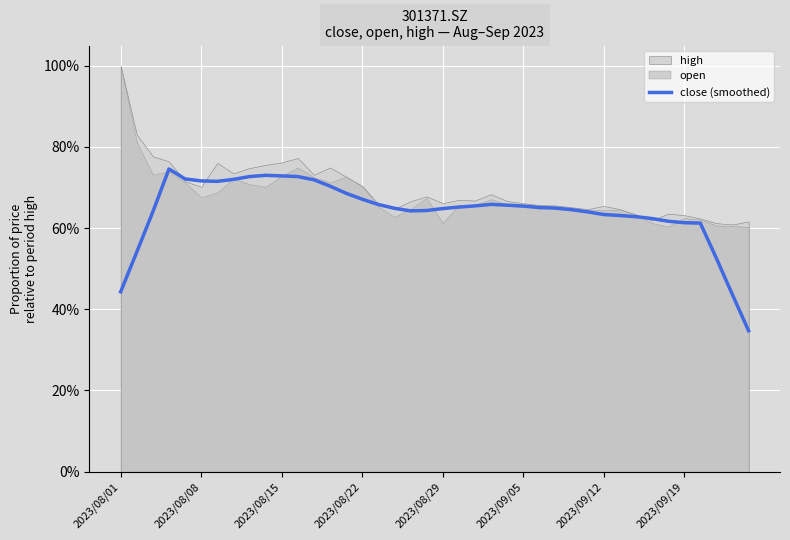

Does the chart display data point markers on the line(s)?

No